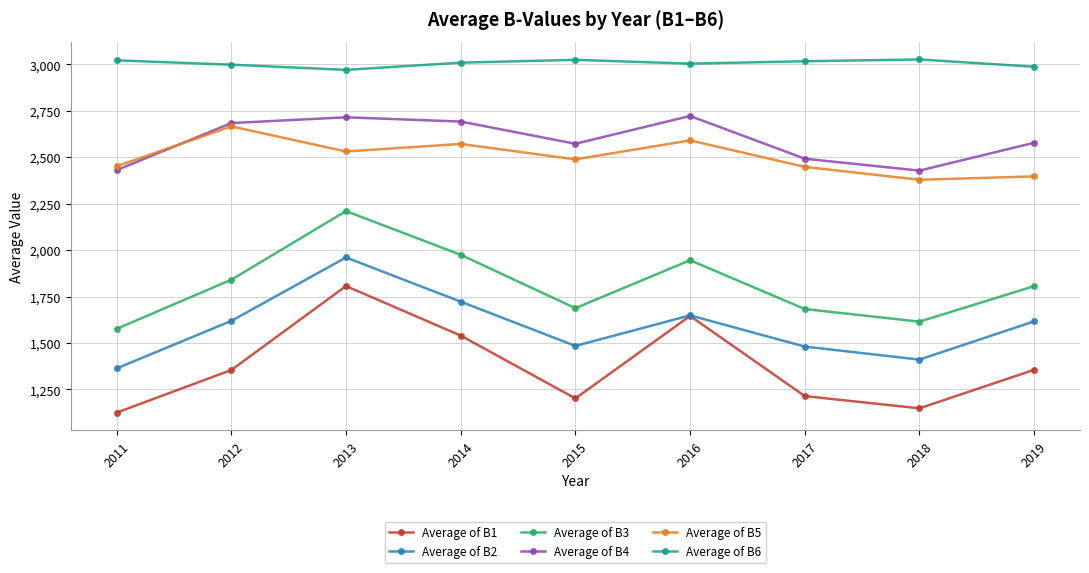

What are all the series names shown in the legend?

Average of B1, Average of B2, Average of B3, Average of B4, Average of B5, Average of B6